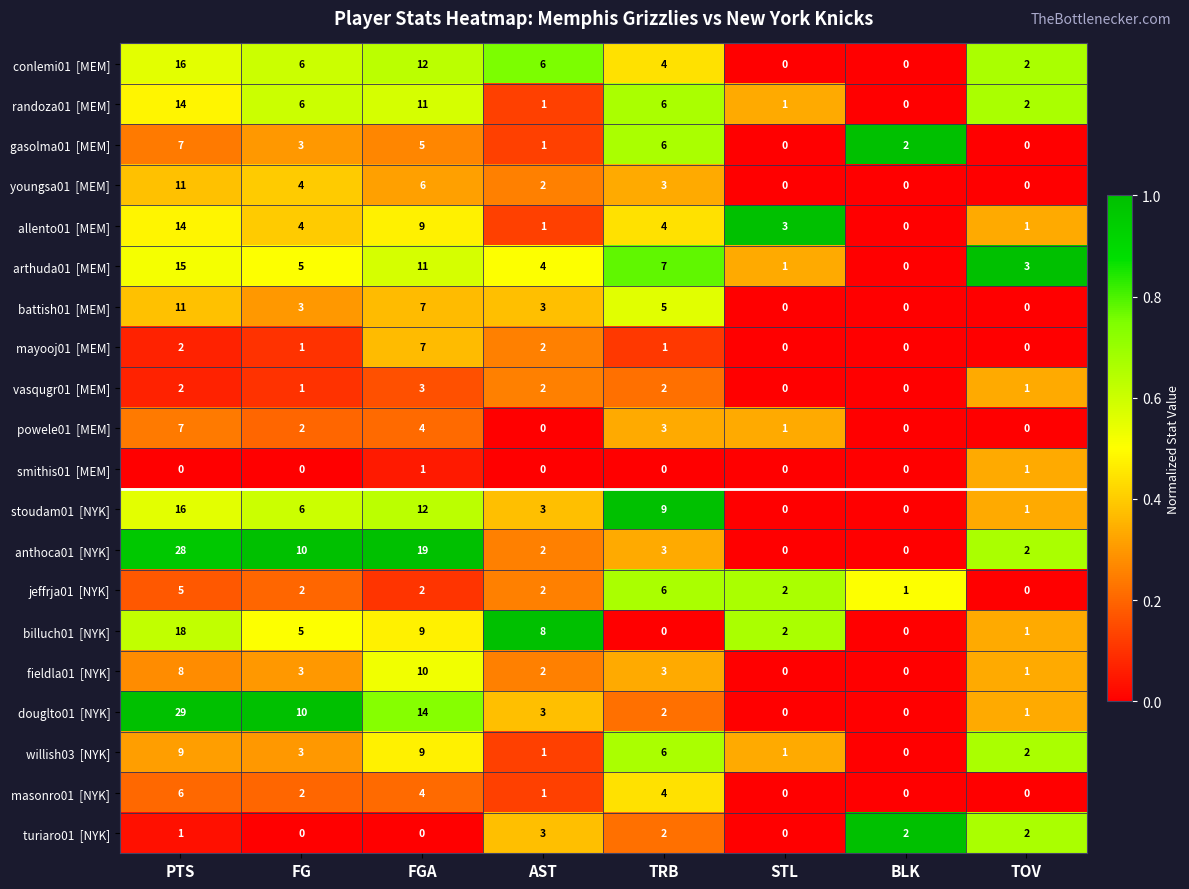

At which category is the sum across all series the highest?

PTS